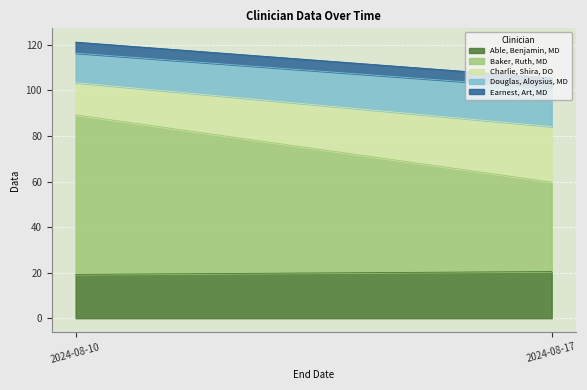

What are all the series names shown in the legend?

Able, Benjamin, MD, Baker, Ruth, MD, Charlie, Shira, DO, Douglas, Aloysius, MD, Earnest, Art, MD